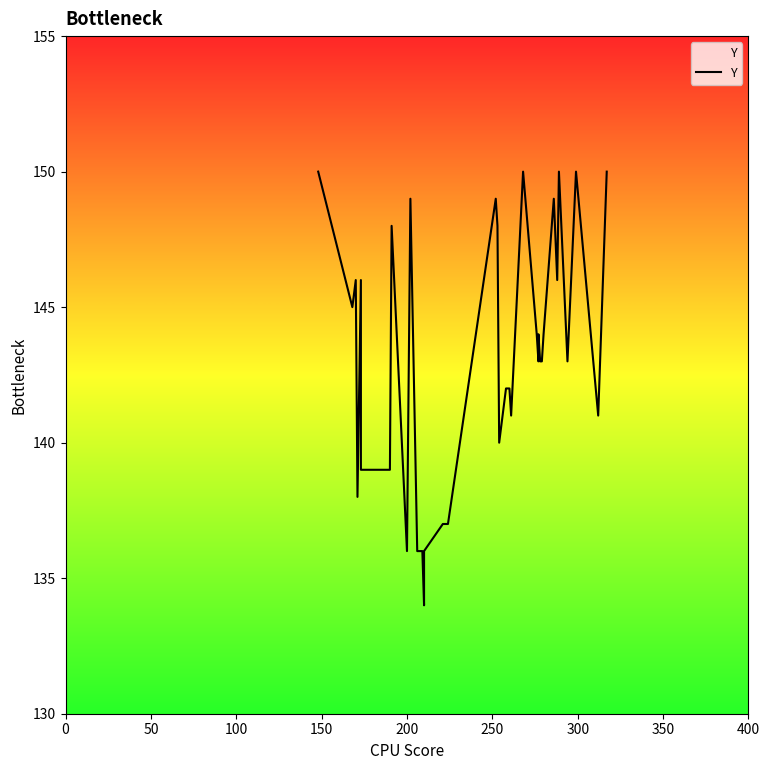

True or false: the data shows 81 at 20.

False